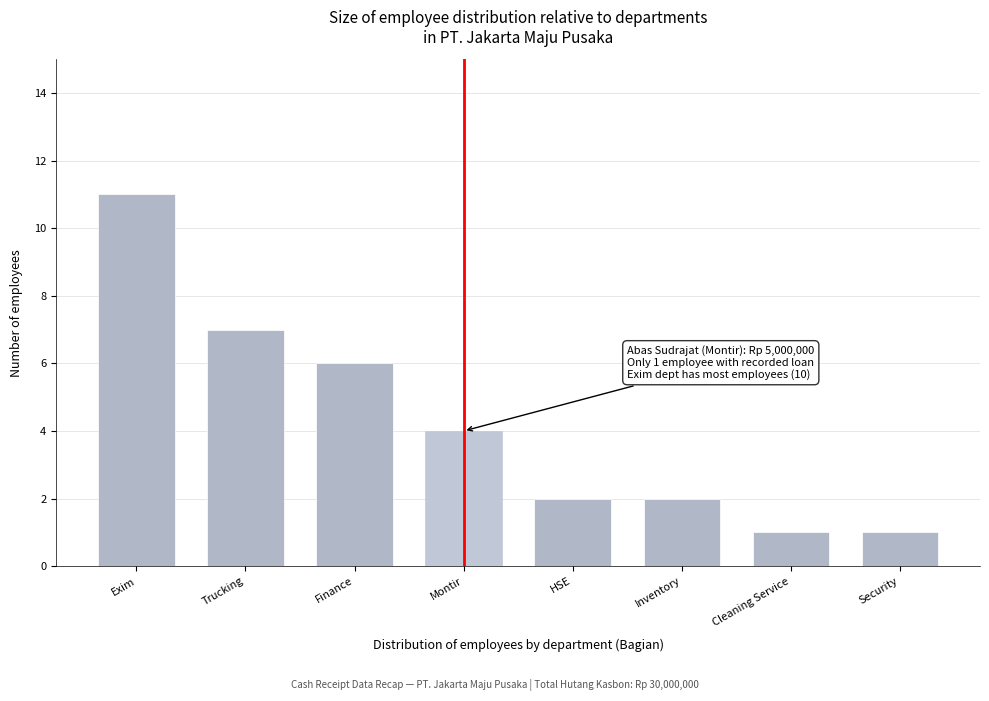

Reading left to right, list all the values displayed in this chart.

11	7	6	4	2	2	1	1